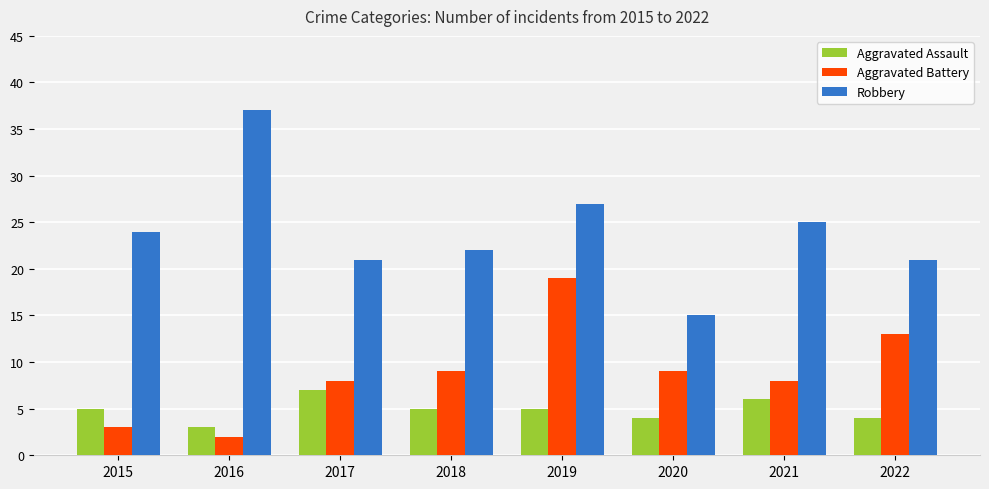

At which category is the sum across all series the highest?

2019